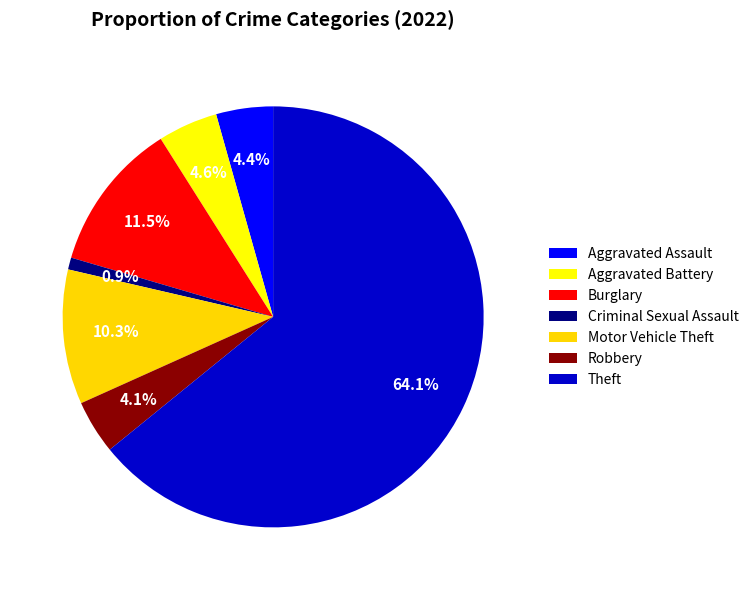

Is the sum of Burglary and Theft greater than half?

Yes